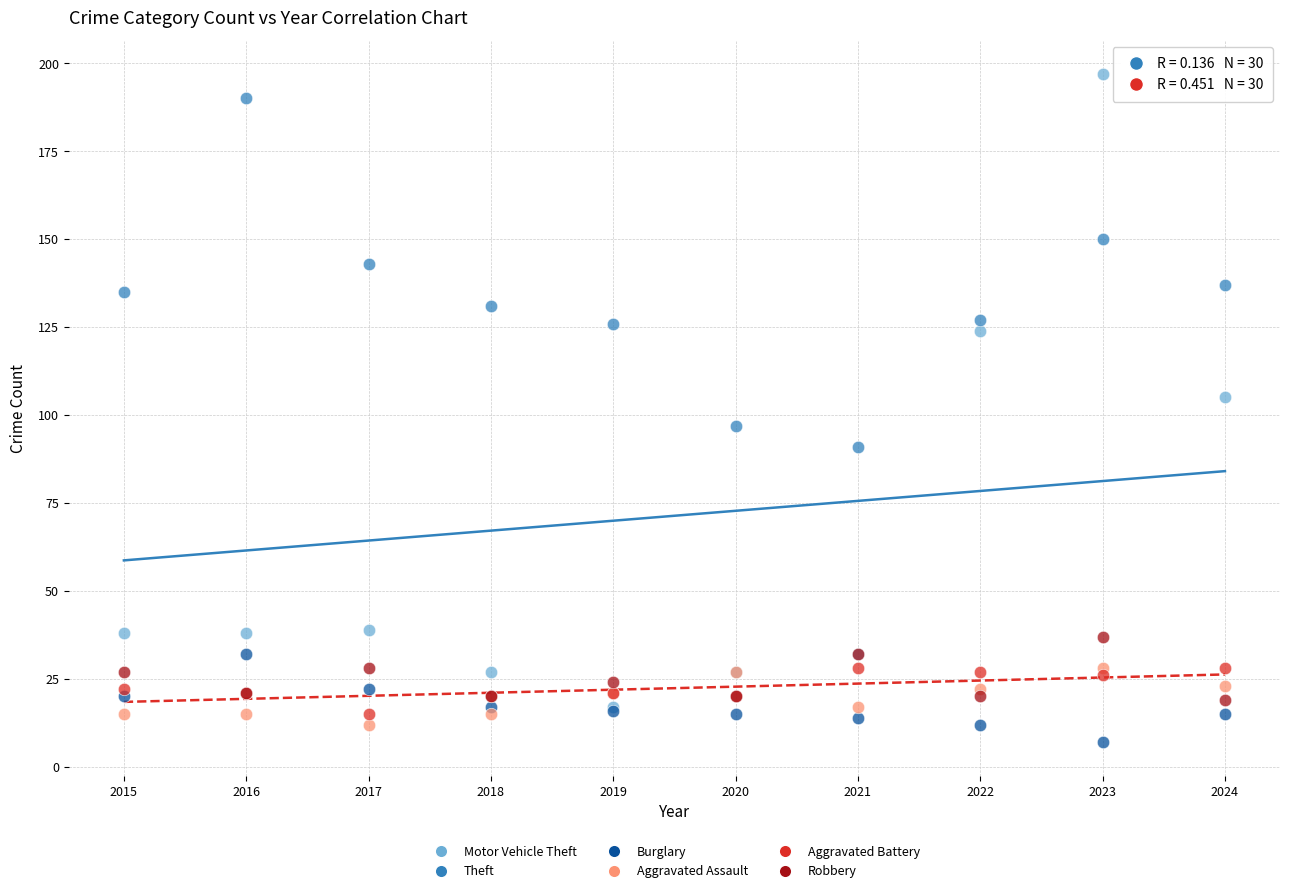

What are all the series names shown in the legend?

Motor Vehicle Theft, Theft, Burglary, Aggravated Assault, Aggravated Battery, Robbery